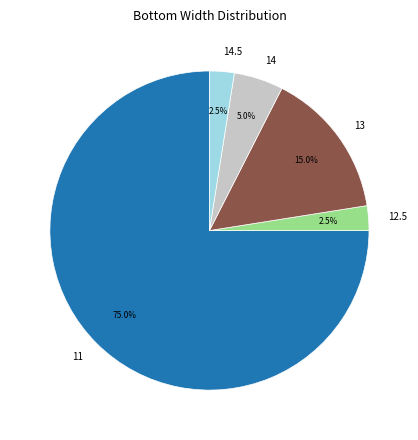

Combined, what portion of the pie is 14.5 and 12.5?

5.0%